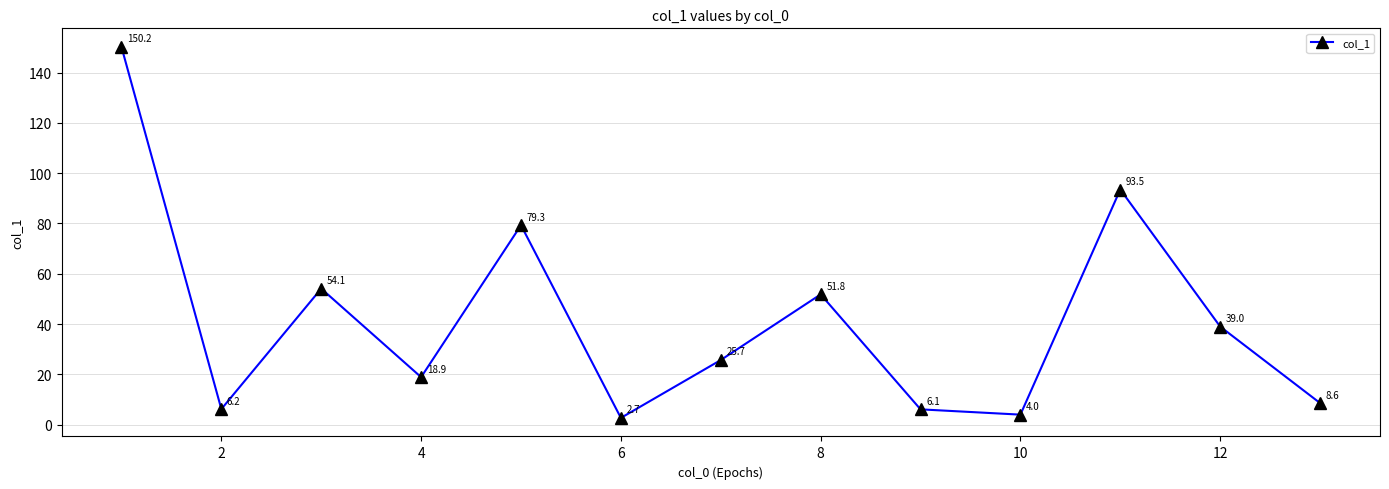

What is the difference between the maximum and minimum values?

147.5